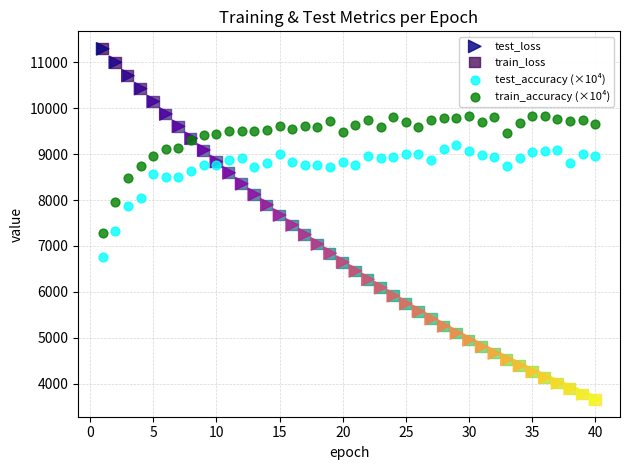

What are all the series names shown in the legend?

test_loss, train_loss, test_accuracy (×10⁴), train_accuracy (×10⁴)